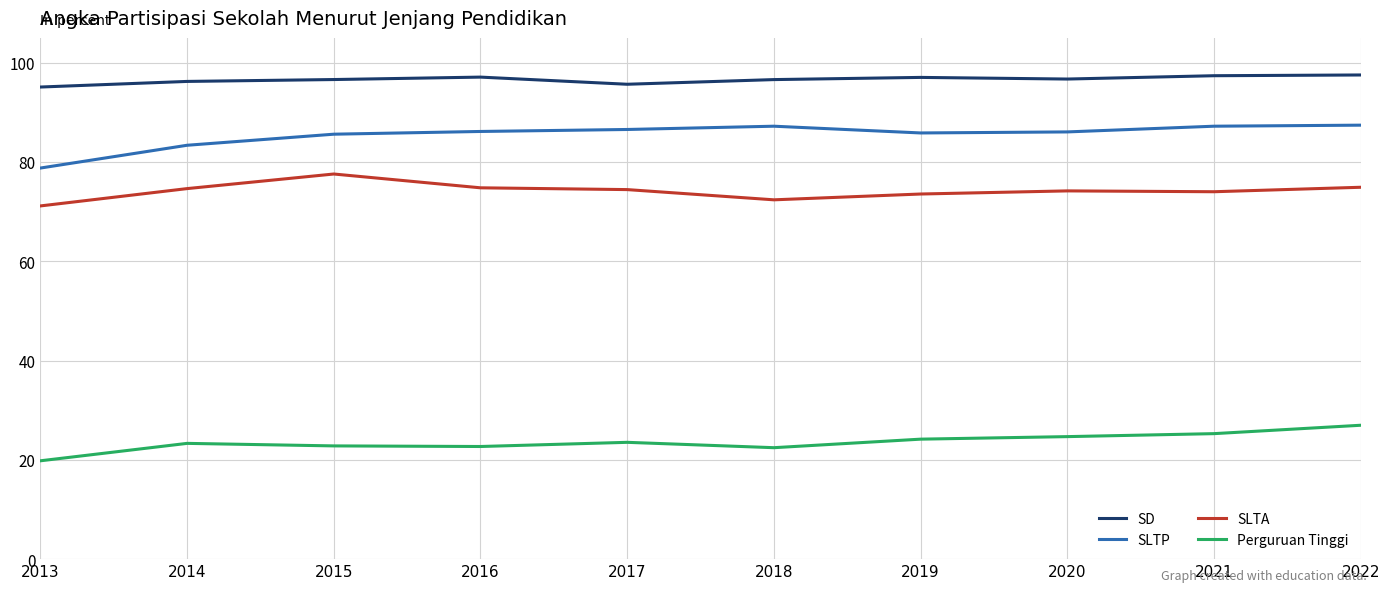

Which category has the lowest value in the SLTP series?

2013